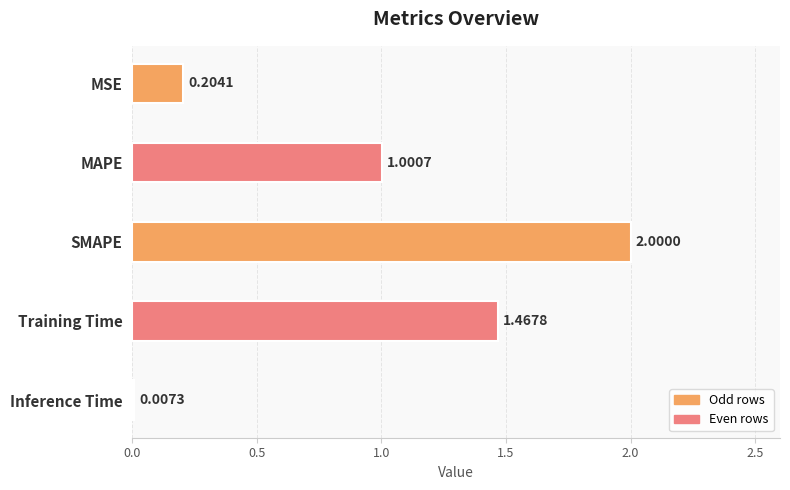

Does the chart contain stacked bars?

No